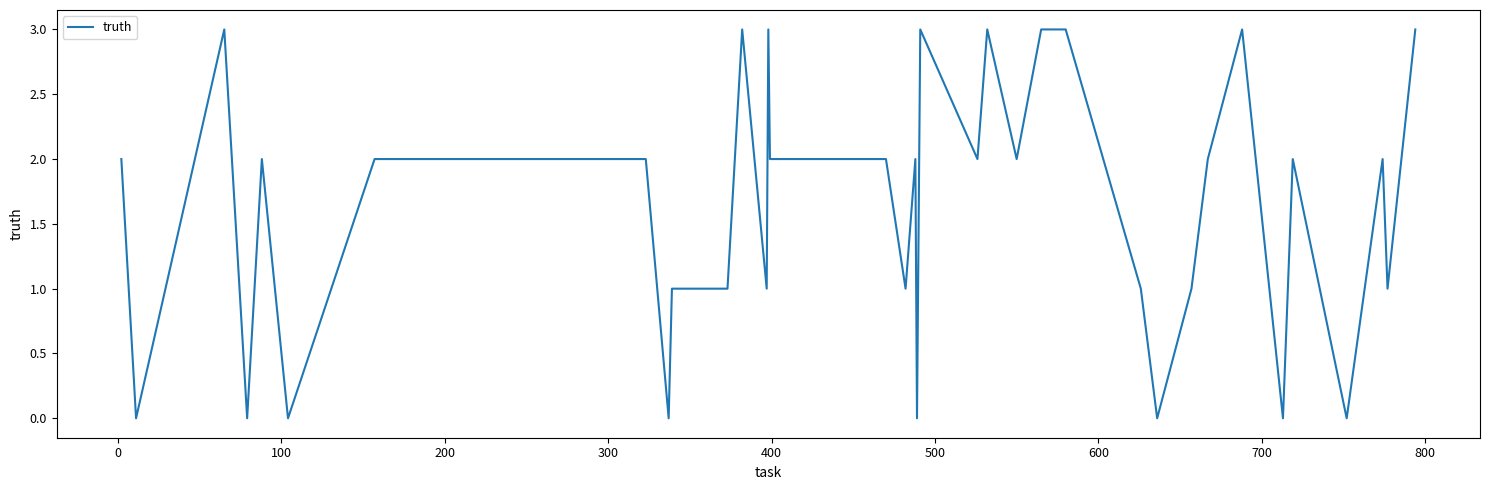

What is the sum of all values?

66